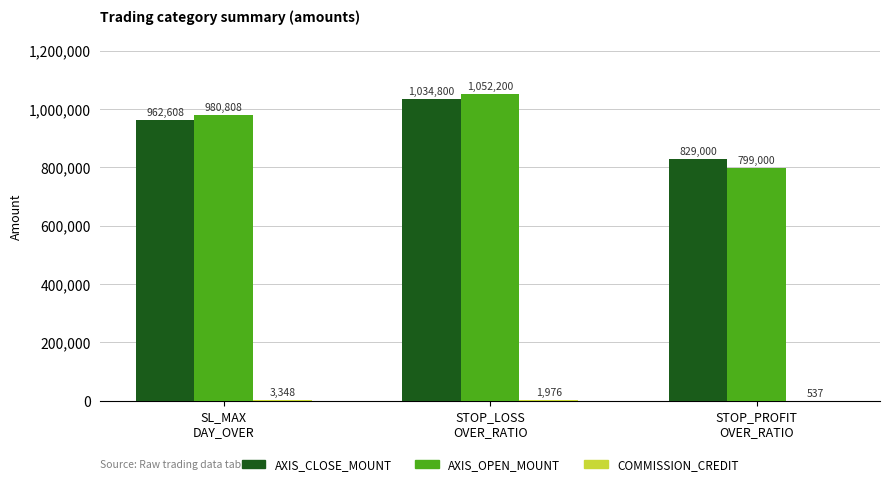

How many AXIS_CLOSE_MOUNT values are between 829000 and 1034800?

3